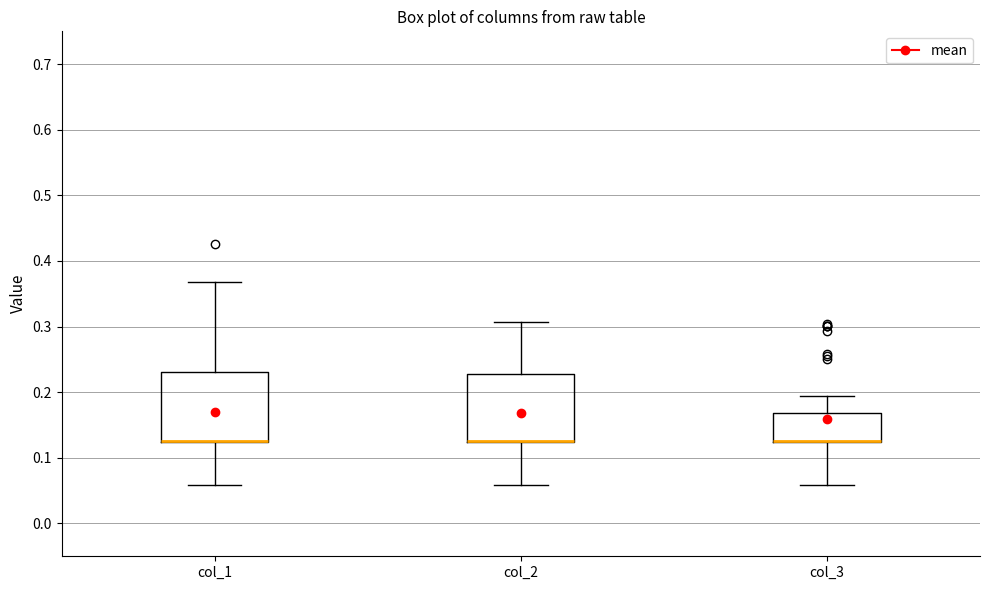

Where is the lower edge of the box for col_2 on the y-axis? The values are not printed on the chart, so give them approximately, as read against the axis.

0.12